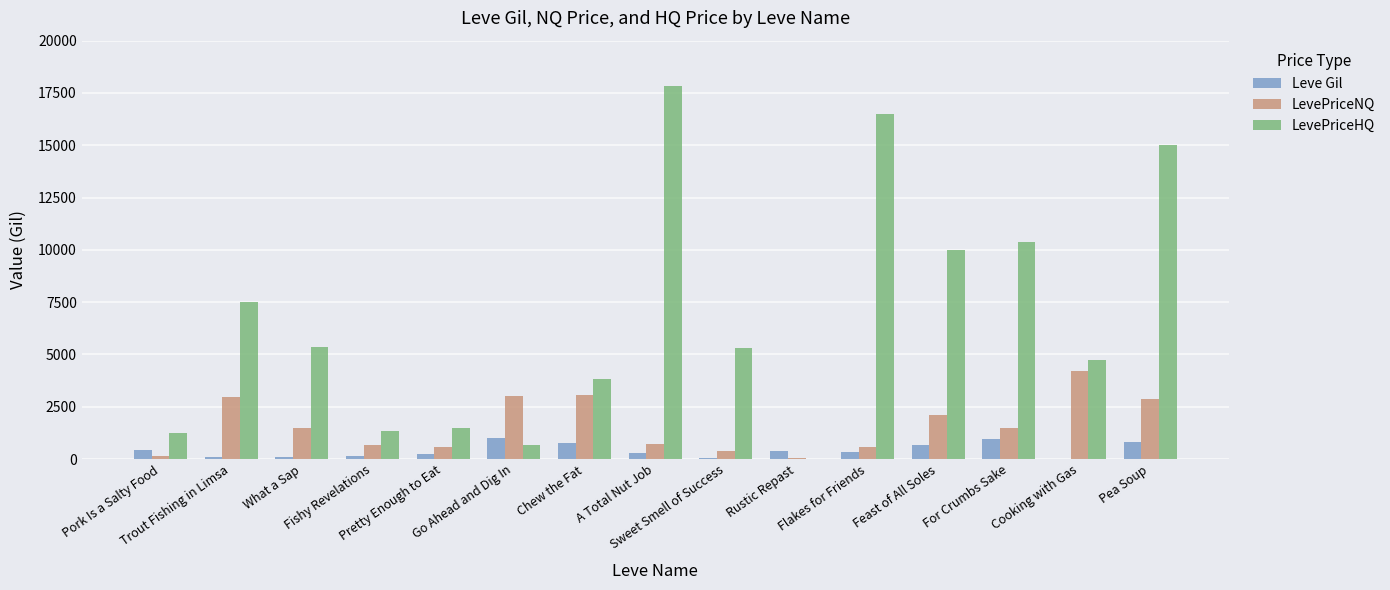

Read the LevePriceHQ value at What a Sap.

5375.4